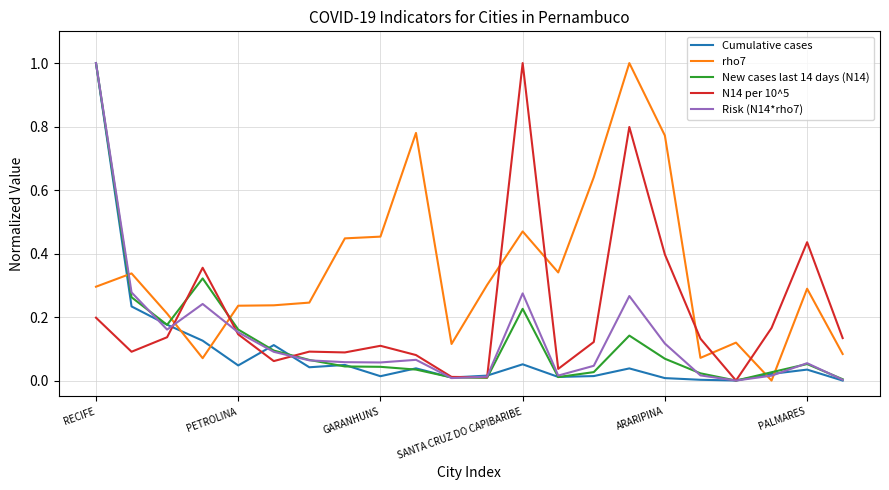

Count the number of categories in the chart.

22